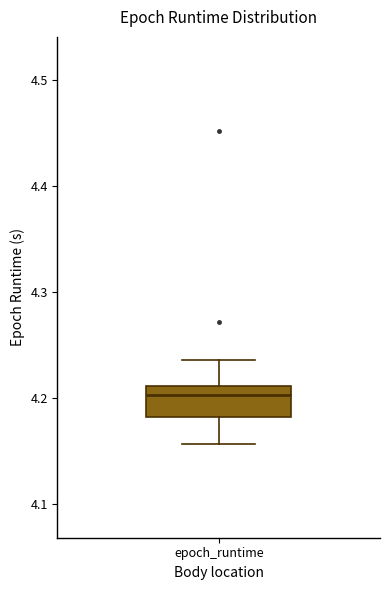

Where does the lower whisker of the box for epoch_runtime end on the y-axis? The values are not printed on the chart, so give them approximately, as read against the axis.

4.16